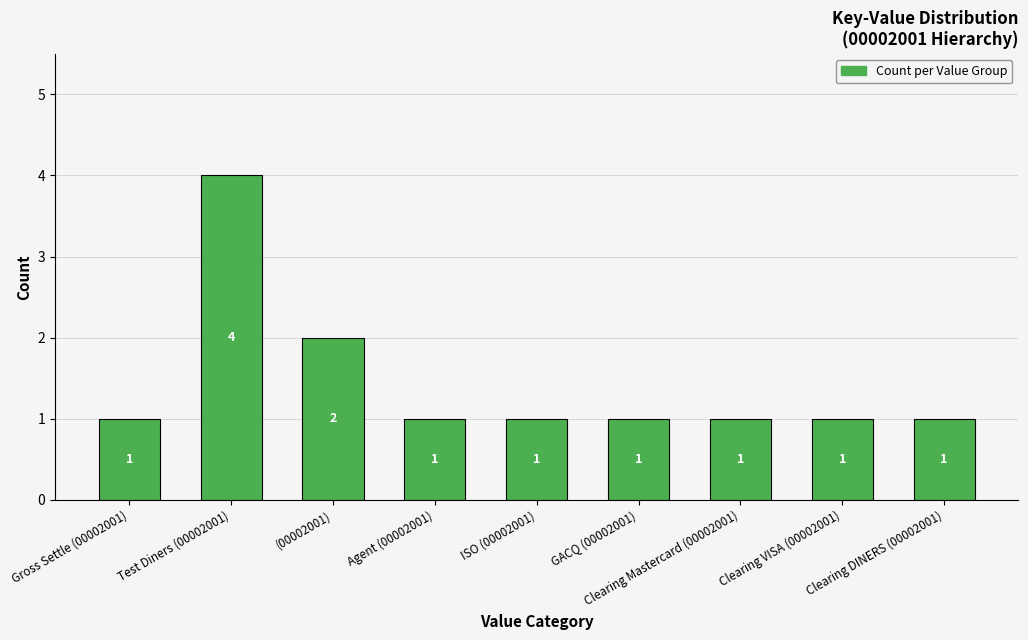

What position from the right is Test Diners (00002001)?

8